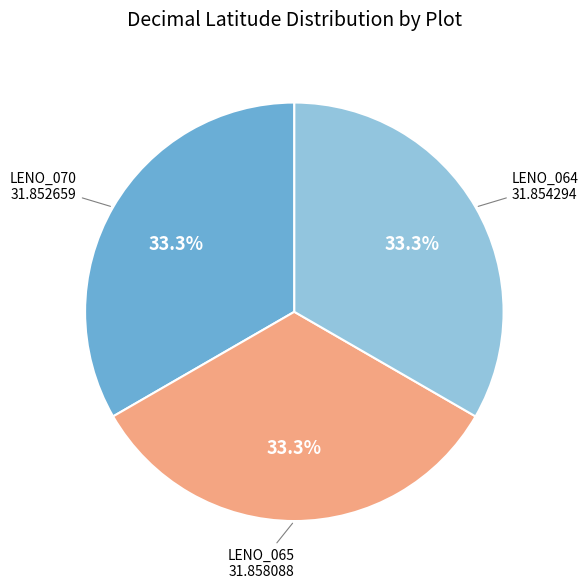

Does any single category account for the majority?

No